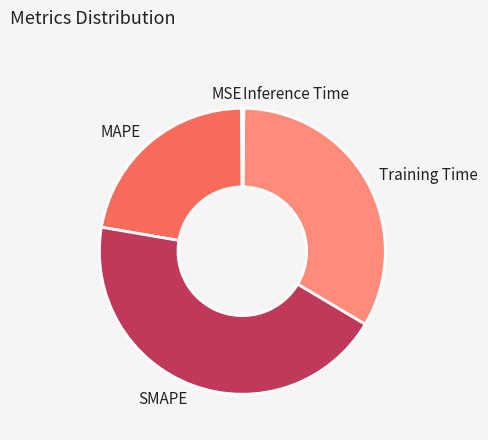

Do SMAPE and MAPE together represent more than half of the pie?

Yes